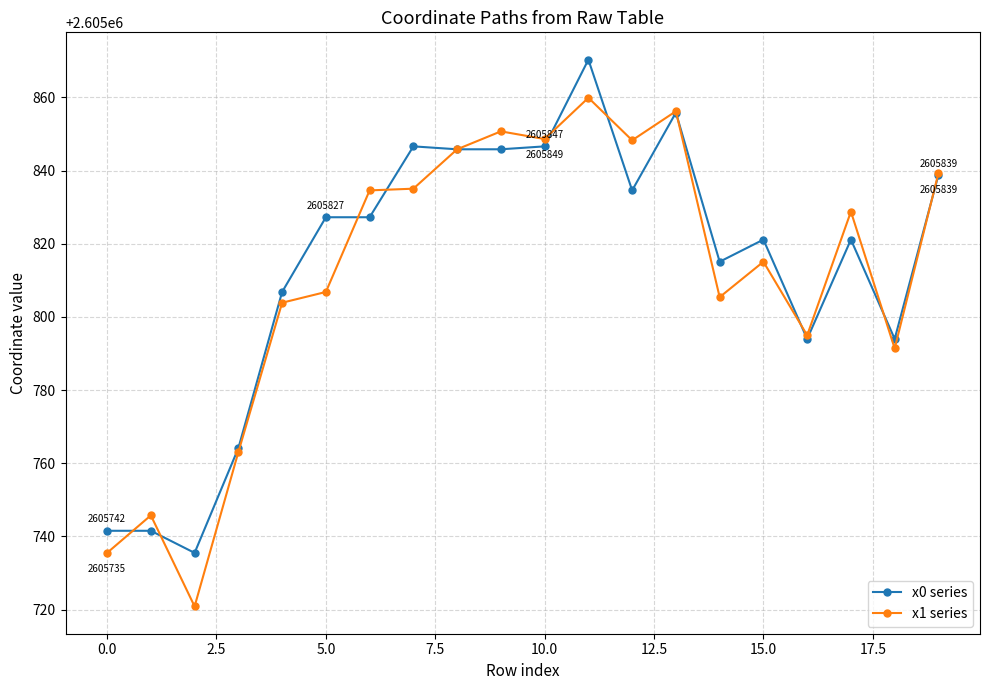

True or false: x1 series has more than 0 interior local peaks.

True